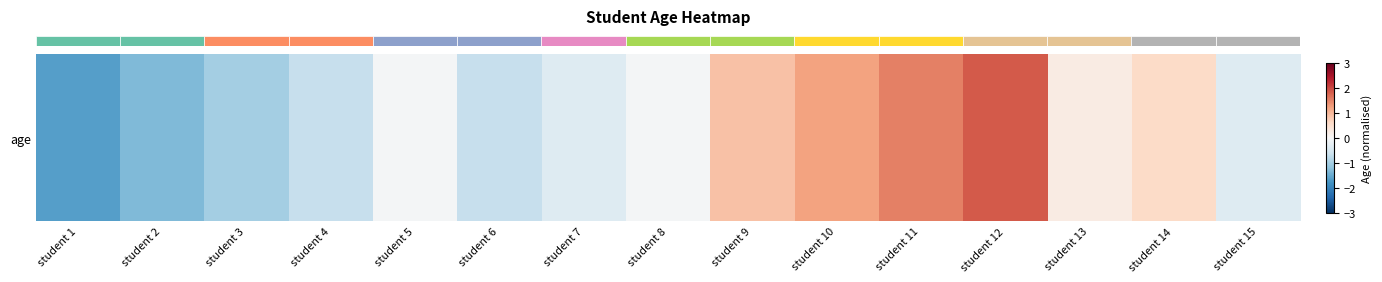

What is the greatest value displayed?

1.8